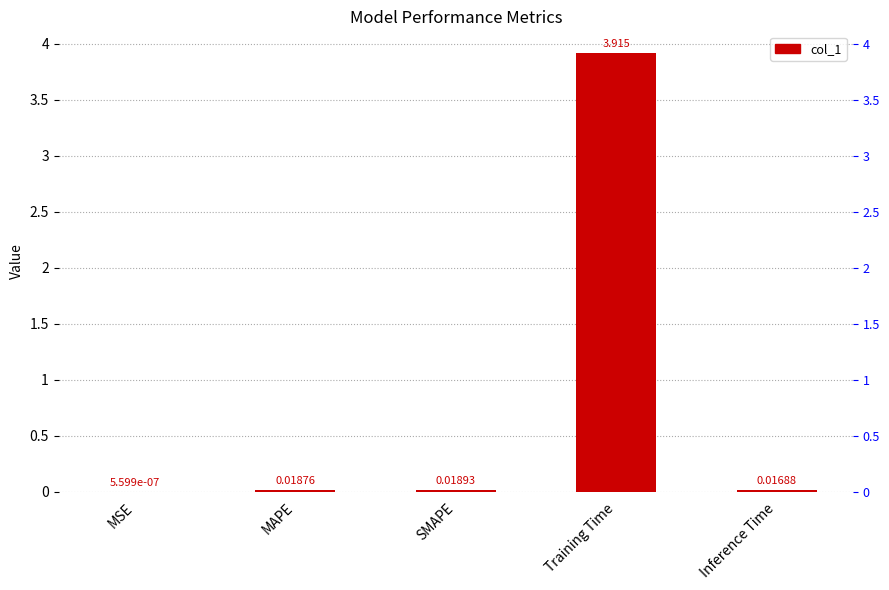

Does the chart contain any negative values?

No